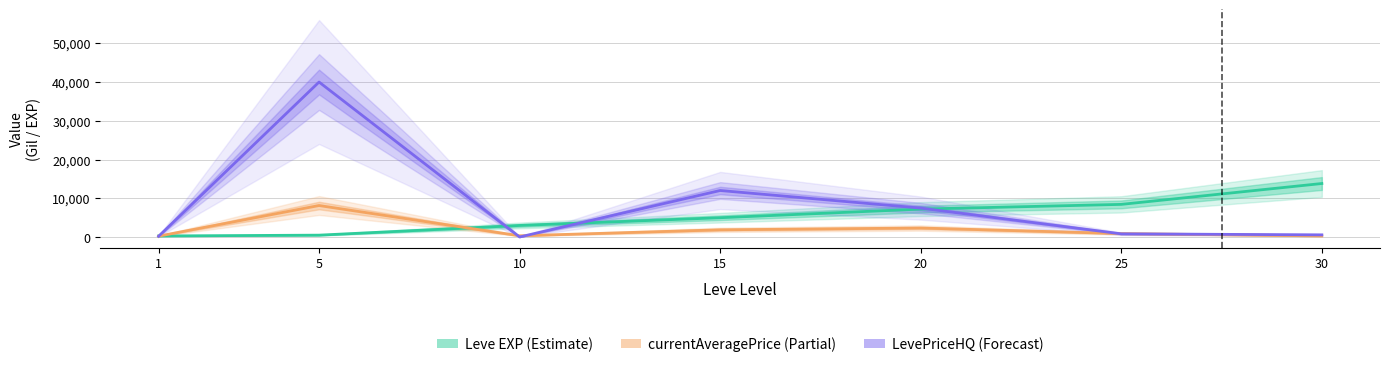

At which category is the sum across all series the highest?

5